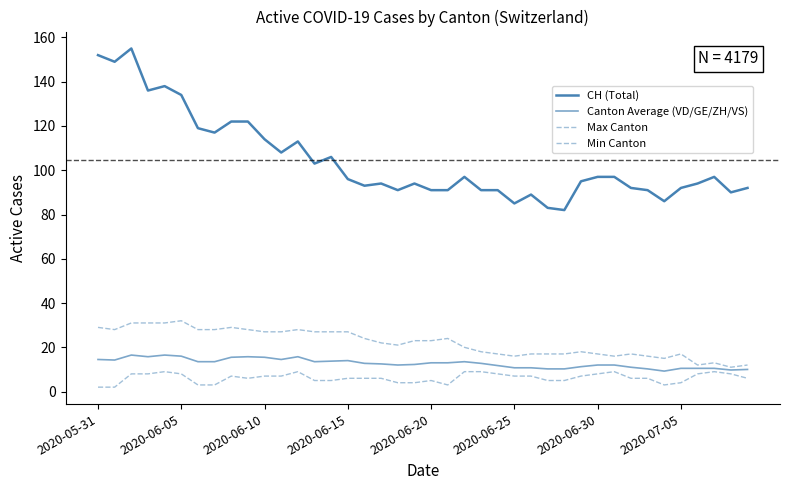

Does the chart display data point markers on the line(s)?

No